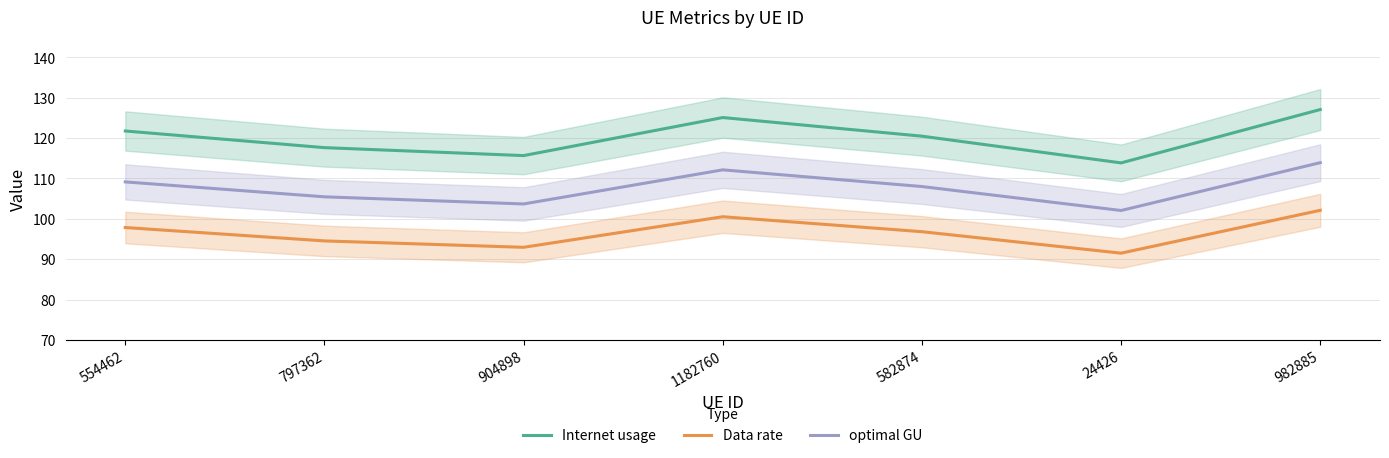

What is the difference between the Data rate values at 24426 and 582874?

5.3